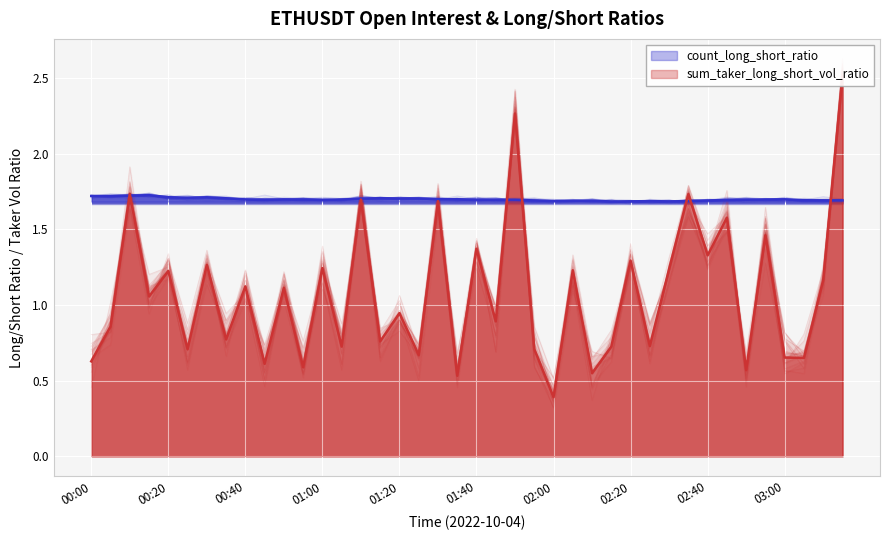

What is the maximum value shown in the chart?

2.5